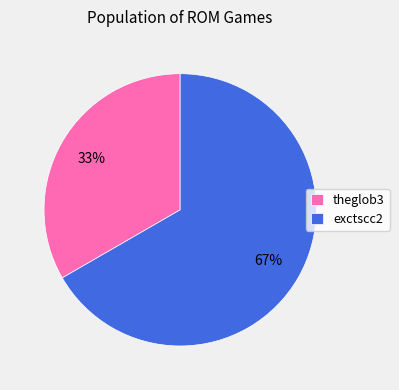

To the nearest percent, what is the average slice percentage?

50%